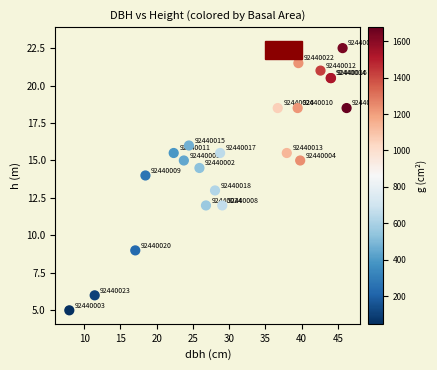

What Y value in the scatter plot is closest to 13?

13.0